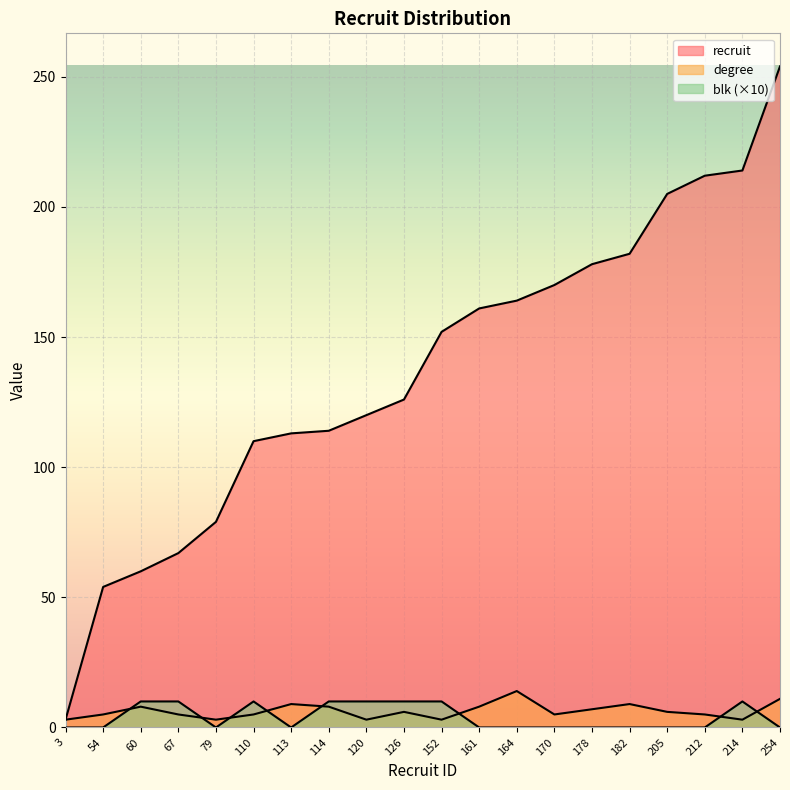

What is the average value of the blk series?

4